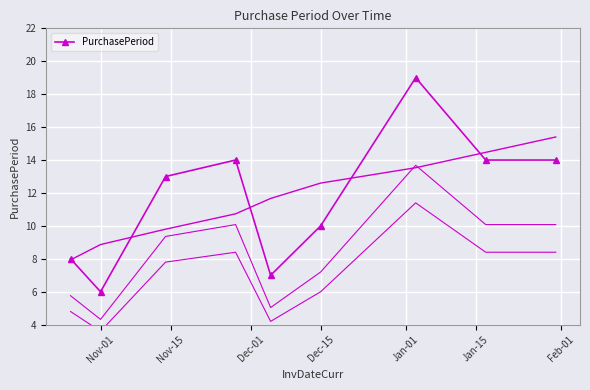

True or false: PurchasePeriod has a value of 10 at Dec-15.

True